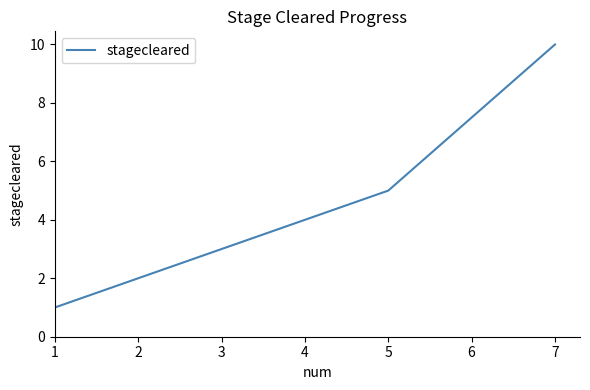

At which label is the value closest to 5?

5